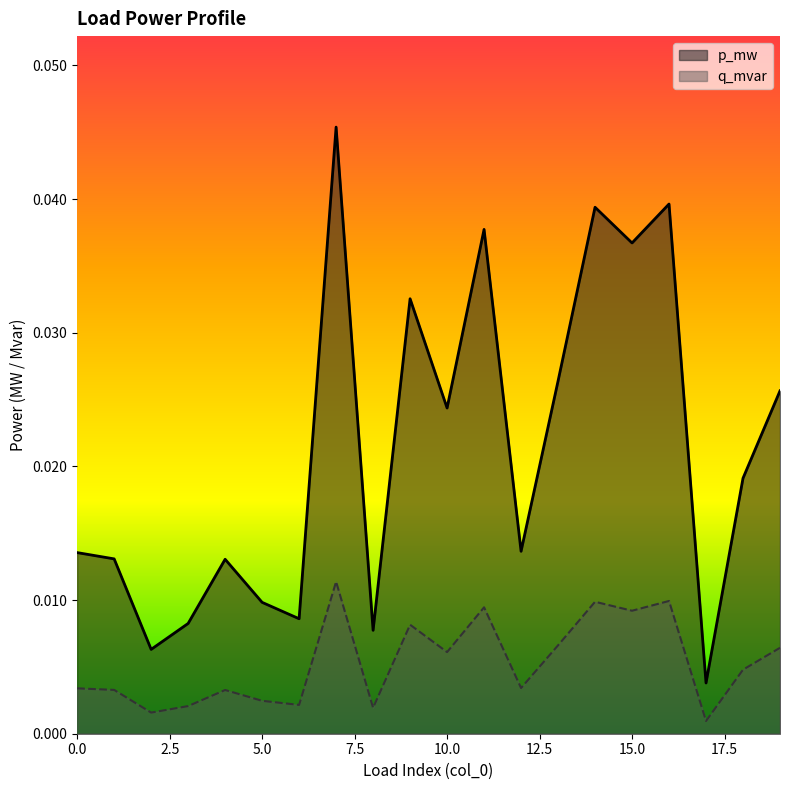

Which series changed the most between 7 and 12?

p_mw